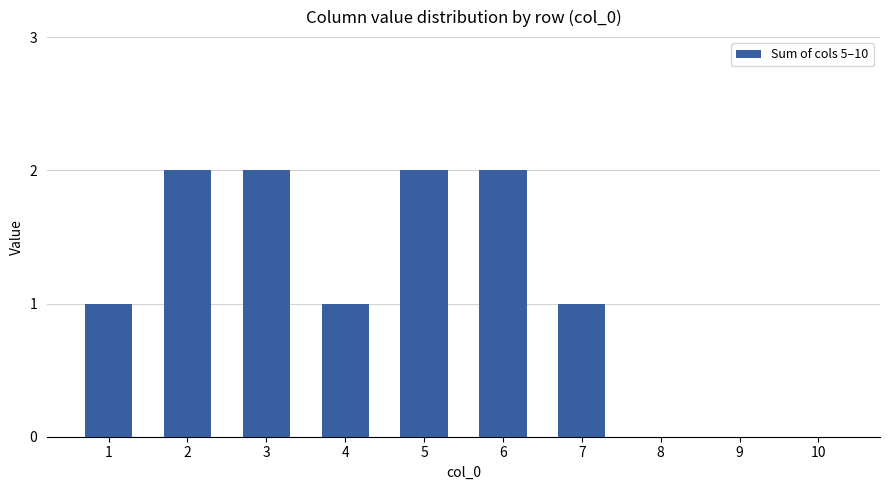

What is the sum of all values?

11